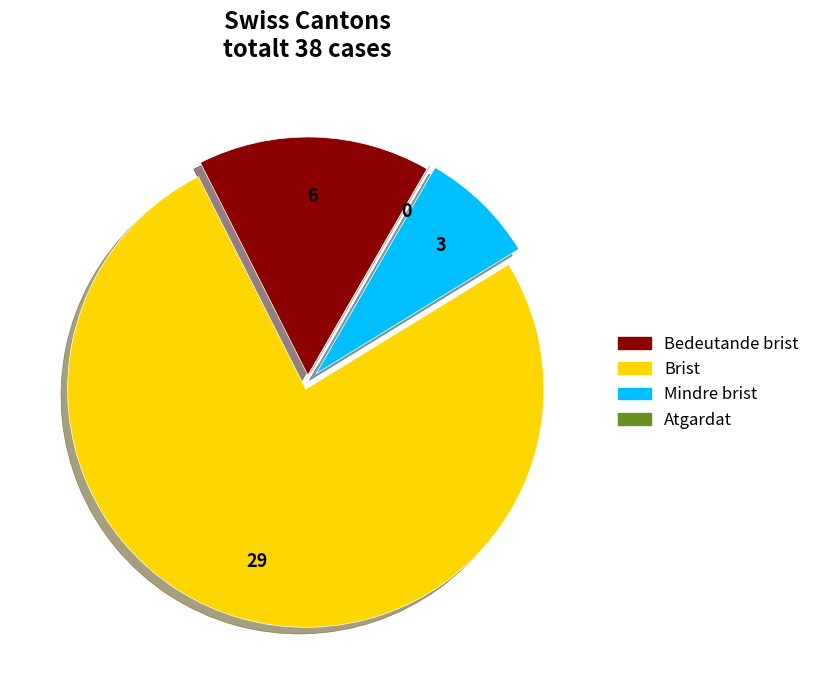

Is there any slice that represents more than half of the pie?

Yes